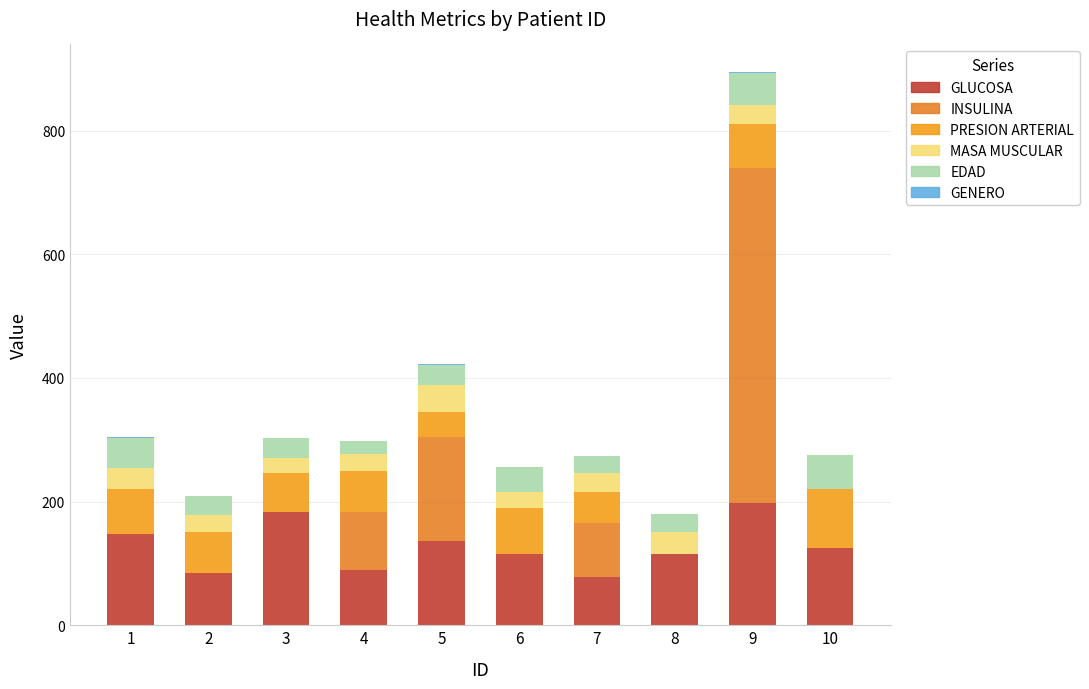

At 1, list the series in order from largest to smallest.

GLUCOSA, PRESION ARTERIAL, EDAD, MASA MUSCULAR, GENERO, INSULINA